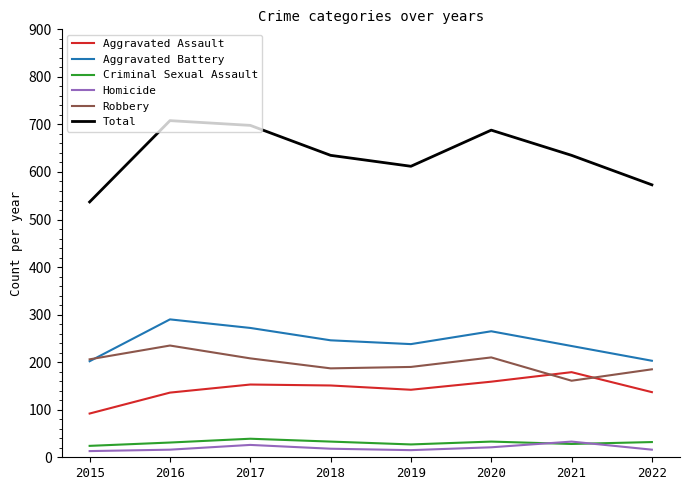

The Aggravated Battery series shows 290 at 2016. True or false?

True